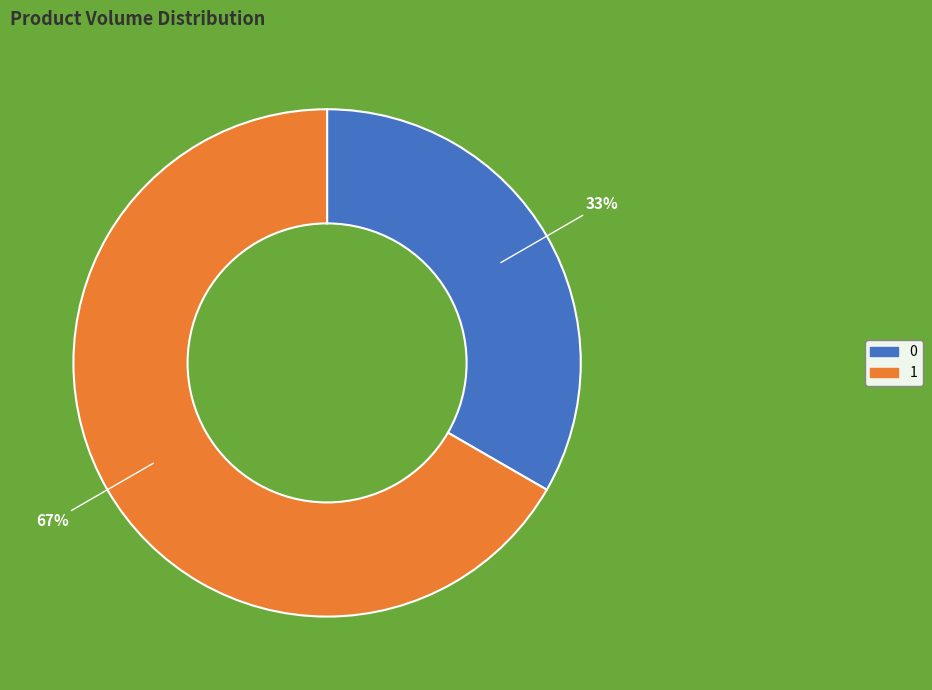

How many slices are in this pie chart?

2